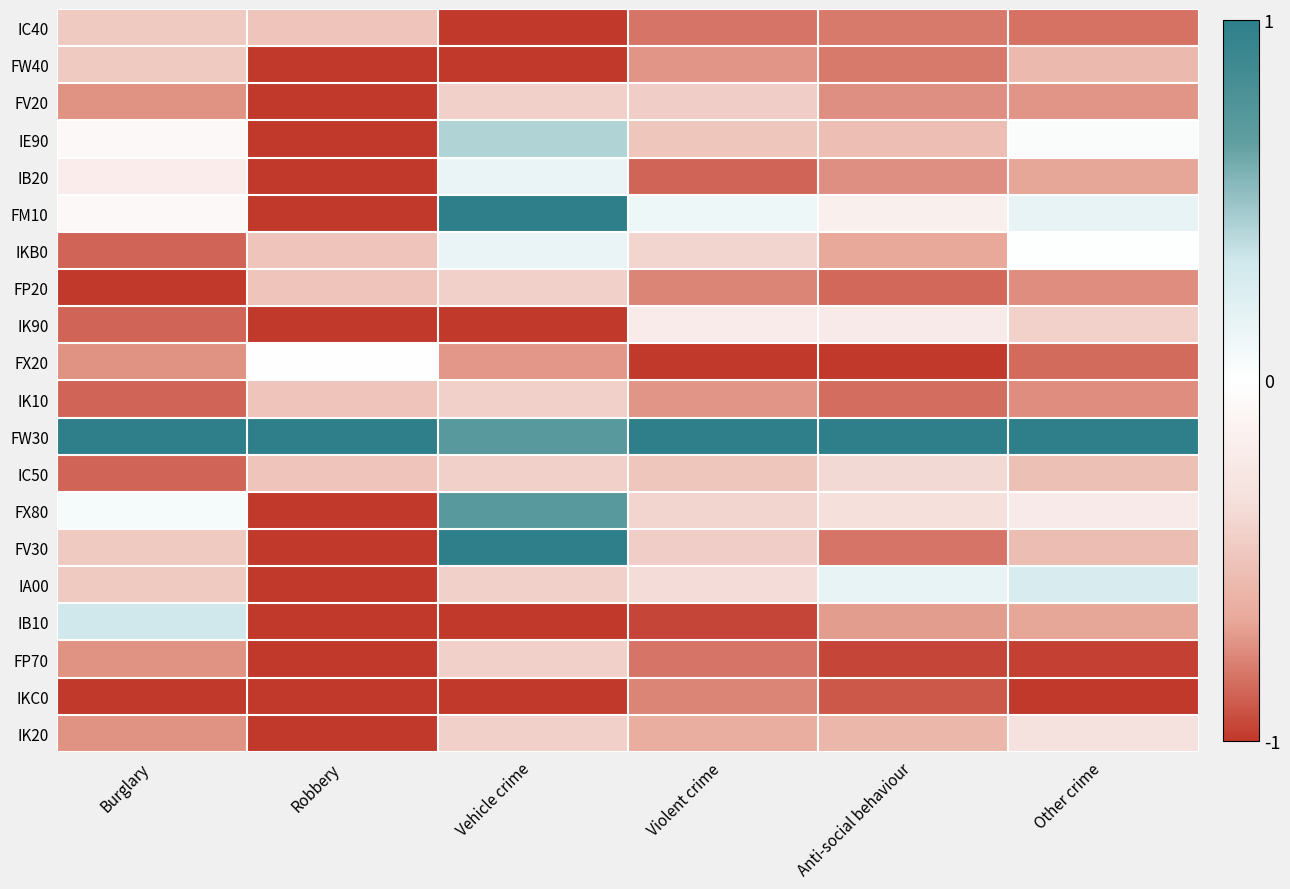

Reading right to left, transcribe all the data shown in this chart.

IC40: Other crime=-0.8	Anti-social behaviour=-0.8	Violent crime=-0.8	Vehicle crime=-1.0	Robbery=-0.5	Burglary=-0.5
FW40: Other crime=-0.6	Anti-social behaviour=-0.8	Violent crime=-0.7	Vehicle crime=-1.0	Robbery=-1.0	Burglary=-0.5
FV20: Other crime=-0.7	Anti-social behaviour=-0.7	Violent crime=-0.4	Vehicle crime=-0.4	Robbery=-1.0	Burglary=-0.7
IE90: Other crime=0.0	Anti-social behaviour=-0.5	Violent crime=-0.5	Vehicle crime=0.4	Robbery=-1.0	Burglary=-0.1
IB20: Other crime=-0.7	Anti-social behaviour=-0.7	Violent crime=-0.9	Vehicle crime=0.1	Robbery=-1.0	Burglary=-0.2
FM10: Other crime=0.2	Anti-social behaviour=-0.2	Violent crime=0.1	Vehicle crime=1.0	Robbery=-1.0	Burglary=-0.1
IKB0: Other crime=0.0	Anti-social behaviour=-0.7	Violent crime=-0.4	Vehicle crime=0.1	Robbery=-0.5	Burglary=-0.9
FP20: Other crime=-0.7	Anti-social behaviour=-0.9	Violent crime=-0.8	Vehicle crime=-0.4	Robbery=-0.5	Burglary=-1.0
IK90: Other crime=-0.4	Anti-social behaviour=-0.2	Violent crime=-0.2	Vehicle crime=-1.0	Robbery=-1.0	Burglary=-0.9
FX20: Other crime=-0.8	Anti-social behaviour=-1.0	Violent crime=-1.0	Vehicle crime=-0.7	Robbery=0.0	Burglary=-0.7
IK10: Other crime=-0.7	Anti-social behaviour=-0.8	Violent crime=-0.7	Vehicle crime=-0.4	Robbery=-0.5	Burglary=-0.9
FW30: Other crime=1.0	Anti-social behaviour=1.0	Violent crime=1.0	Vehicle crime=0.7	Robbery=1.0	Burglary=1.0
IC50: Other crime=-0.5	Anti-social behaviour=-0.4	Violent crime=-0.5	Vehicle crime=-0.4	Robbery=-0.5	Burglary=-0.9
FX80: Other crime=-0.2	Anti-social behaviour=-0.3	Violent crime=-0.4	Vehicle crime=0.7	Robbery=-1.0	Burglary=0.1
FV30: Other crime=-0.5	Anti-social behaviour=-0.8	Violent crime=-0.4	Vehicle crime=1.0	Robbery=-1.0	Burglary=-0.5
IA00: Other crime=0.3	Anti-social behaviour=0.2	Violent crime=-0.3	Vehicle crime=-0.4	Robbery=-1.0	Burglary=-0.5
IB10: Other crime=-0.7	Anti-social behaviour=-0.7	Violent crime=-1.0	Vehicle crime=-1.0	Robbery=-1.0	Burglary=0.3
FP70: Other crime=-1.0	Anti-social behaviour=-1.0	Violent crime=-0.8	Vehicle crime=-0.4	Robbery=-1.0	Burglary=-0.7
IKC0: Other crime=-1.0	Anti-social behaviour=-0.9	Violent crime=-0.8	Vehicle crime=-1.0	Robbery=-1.0	Burglary=-1.0
IK20: Other crime=-0.3	Anti-social behaviour=-0.6	Violent crime=-0.6	Vehicle crime=-0.4	Robbery=-1.0	Burglary=-0.7